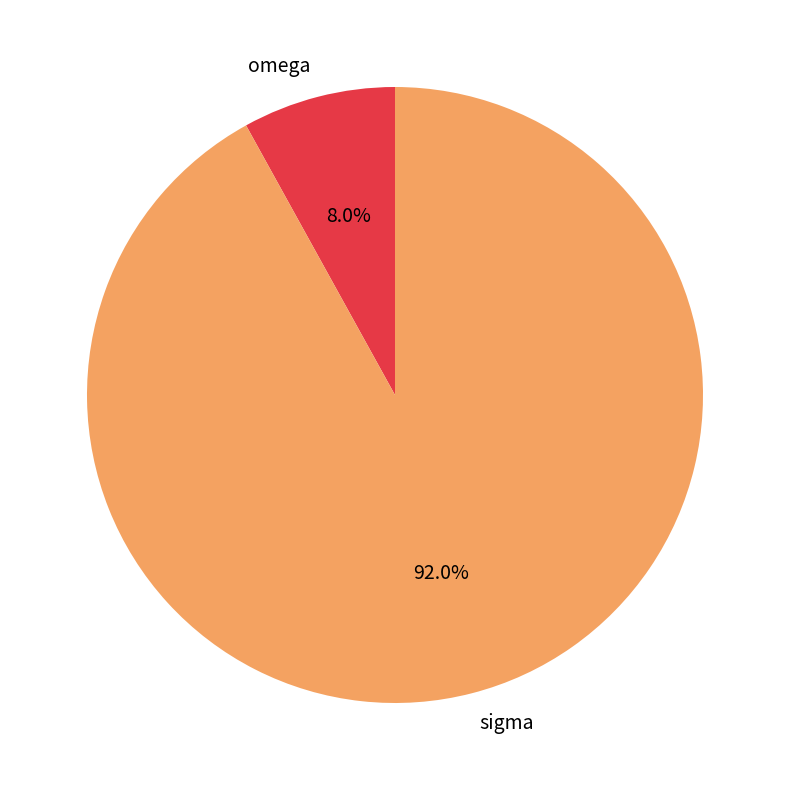

Do omega and sigma together represent more than half of the pie?

Yes